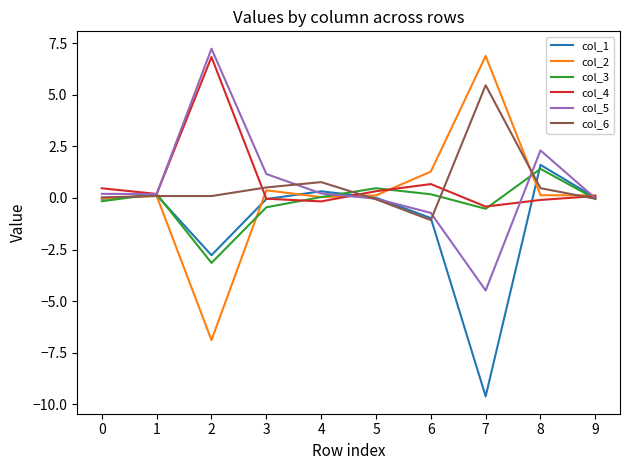

What is the smallest value displayed?

-9.6